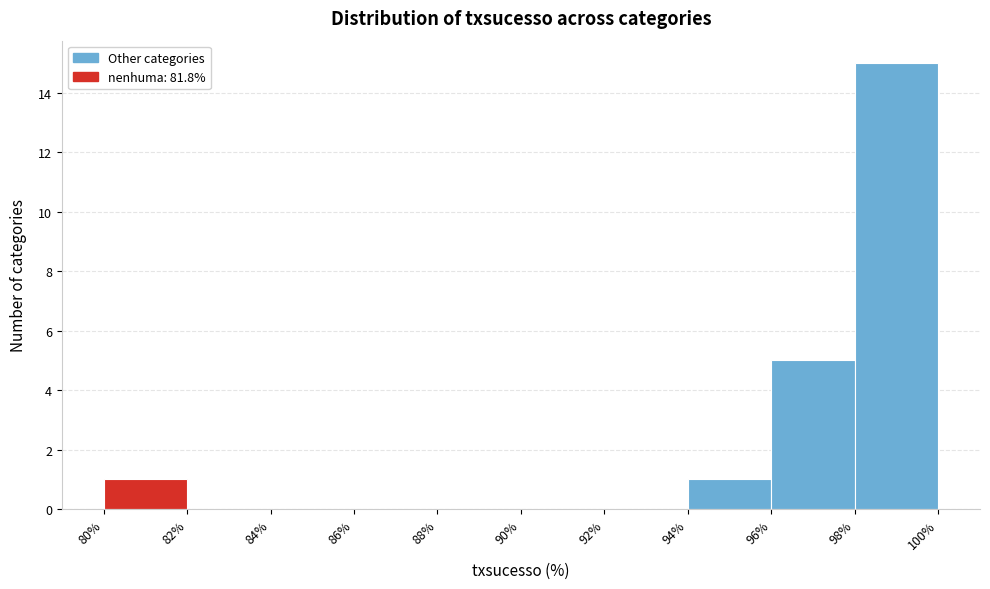

Which range on the x-axis has the tallest bar?

98% to 100%